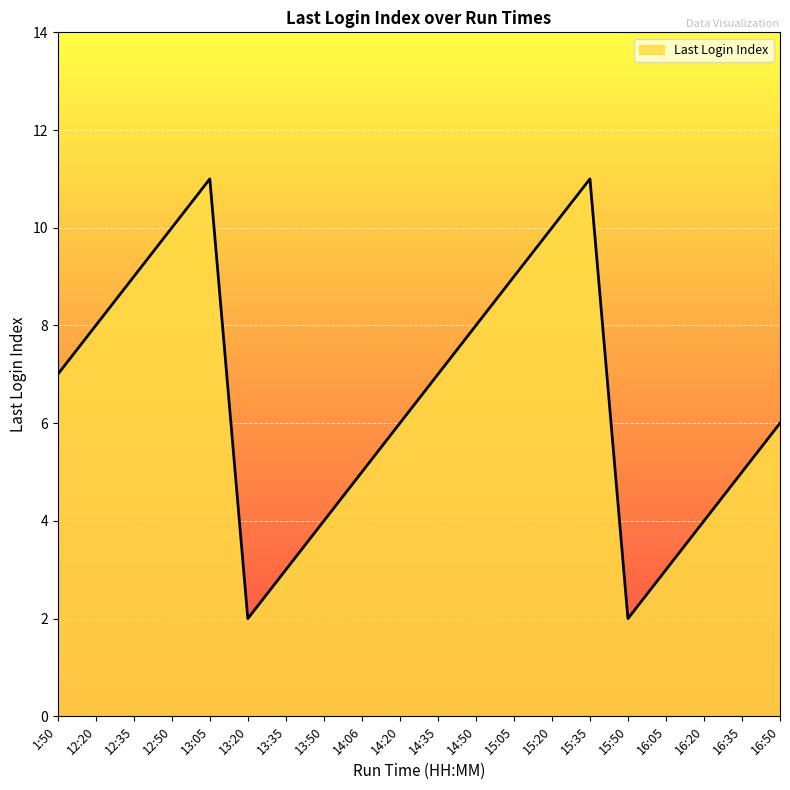

True or false: there are more than 2 points higher than both neighbors.

False